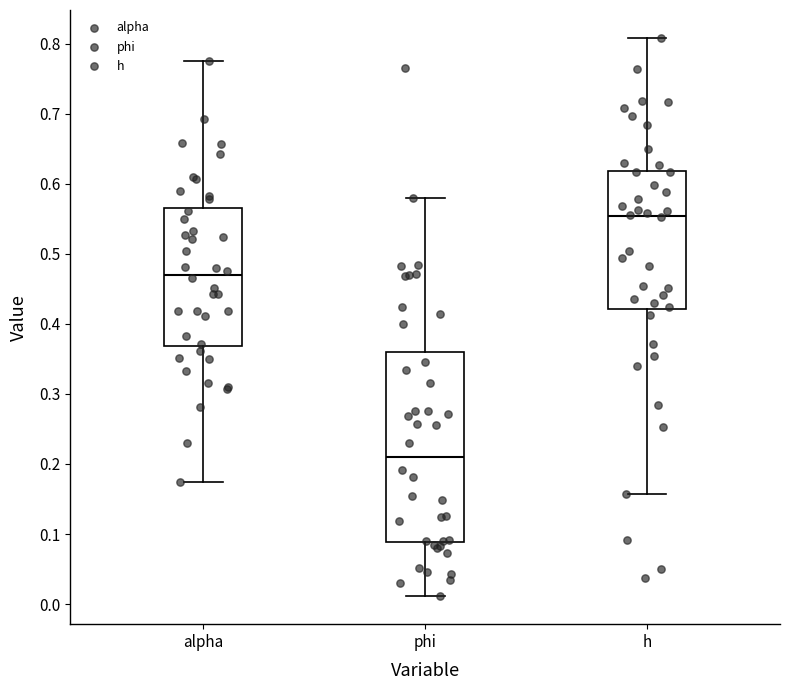

Reading left to right, read every box against the y-axis: the position of its median line, the range the box covers, and the ends of its whiskers. The values are not printed on the chart, so give them approximately, as read against the axis.

alpha: median 0.47, box 0.37 to 0.57, whiskers 0.17 to 0.78
phi: median 0.21, box 0.09 to 0.36, whiskers 0.01 to 0.58
h: median 0.55, box 0.42 to 0.62, whiskers 0.16 to 0.81